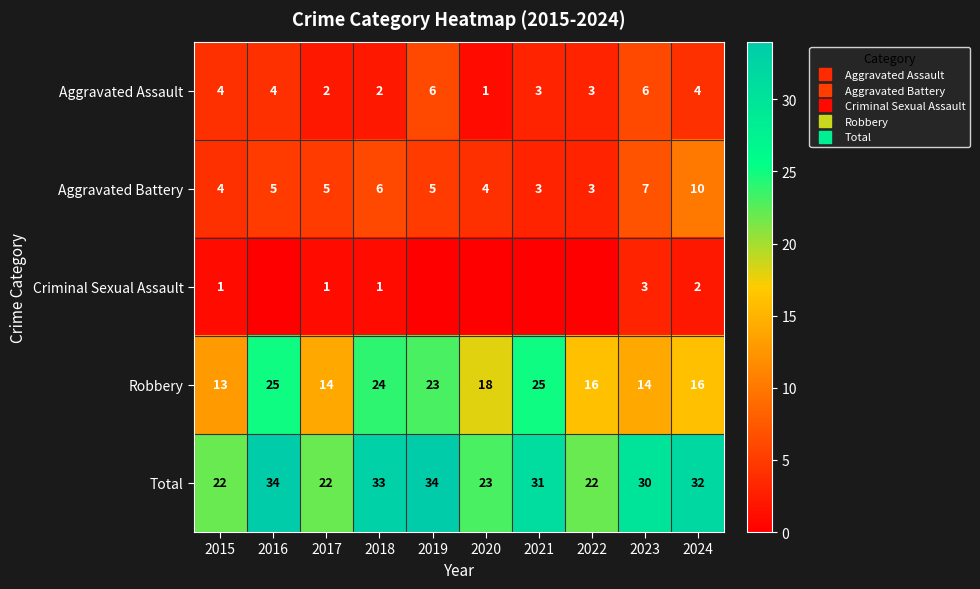

Rank the series by their maximum value, from highest to lowest.

Total, Robbery, Aggravated Battery, Aggravated Assault, Criminal Sexual Assault